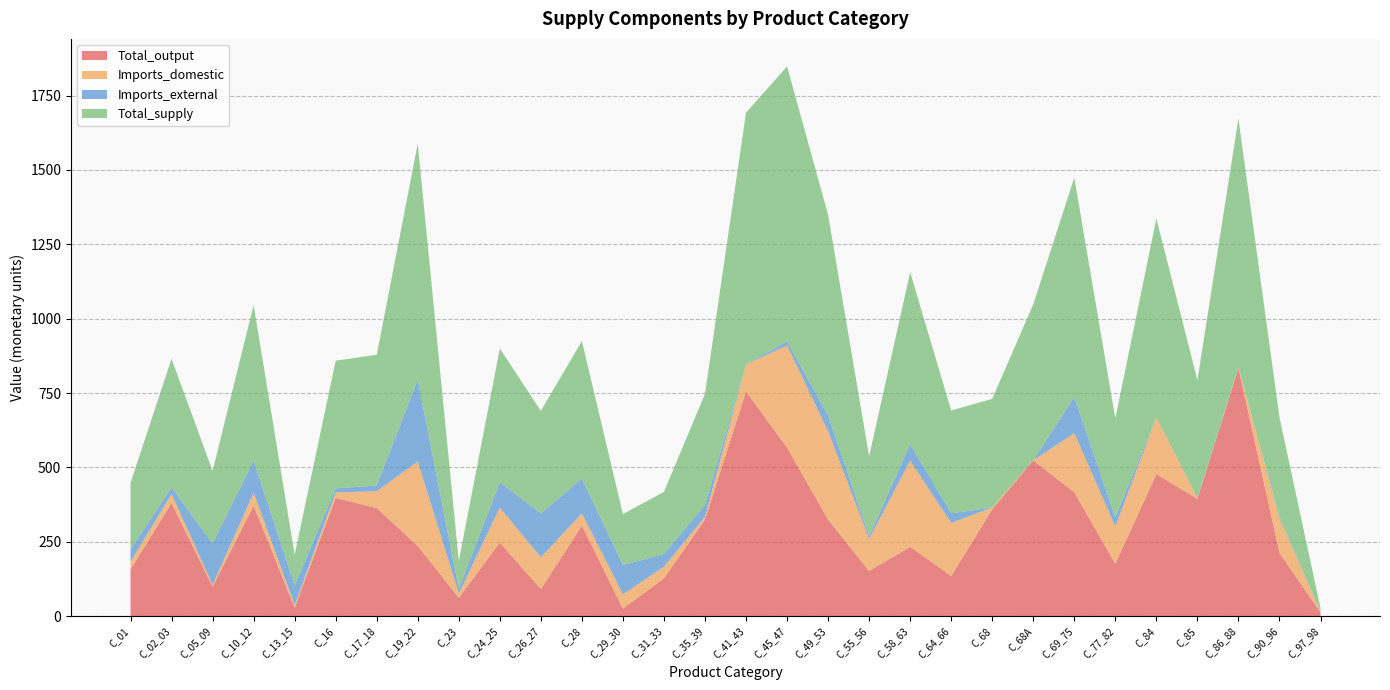

Reading right to left, what are all the values shown in this chart?

Total_output: C_97_98=12.4	C_90_96=212.6	C_86_88=833.4	C_85=394.3	C_84=477.5	C_77_82=175.5	C_69_75=416.3	C_68A=523.6	C_68=358.7	C_64_66=134.9	C_58_63=232.9	C_55_56=151.3	C_49_53=324.3	C_45_47=566.4	C_41_43=755.4	C_35_39=324.2	C_31_33=127.0	C_29_30=25.0	C_28=303.9	C_26_27=90.9	C_24_25=247.2	C_23=61.2	C_19_22=235.8	C_17_18=363.2	C_16=397.1	C_13_15=27.9	C_10_12=371.5	C_05_09=98.3	C_02_03=380.0	C_01=156.7
Imports_domestic: C_97_98=0.9	C_90_96=116.4	C_86_88=2.7	C_85=1.6	C_84=190.9	C_77_82=125.6	C_69_75=198.4	C_68A=0.4	C_68=6.4	C_64_66=178.4	C_58_63=289.4	C_55_56=108.3	C_49_53=297.4	C_45_47=343.8	C_41_43=90.9	C_35_39=9.7	C_31_33=39.1	C_29_30=48.0	C_28=41.5	C_26_27=106.7	C_24_25=117.9	C_23=14.3	C_19_22=284.1	C_17_18=56.5	C_16=18.8	C_13_15=8.9	C_10_12=43.7	C_05_09=6.5	C_02_03=30.7	C_01=26.4
Imports_external: C_97_98=0.0	C_90_96=5.2	C_86_88=0.1	C_85=0.6	C_84=0.0	C_77_82=31.2	C_69_75=122.3	C_68A=0.0	C_68=0.0	C_64_66=32.2	C_58_63=55.8	C_55_56=9.1	C_49_53=52.9	C_45_47=13.9	C_41_43=0.0	C_35_39=39.8	C_31_33=42.8	C_29_30=98.4	C_28=117.0	C_26_27=147.4	C_24_25=84.7	C_23=17.1	C_19_22=274.4	C_17_18=19.5	C_16=13.5	C_13_15=66.3	C_10_12=107.7	C_05_09=139.3	C_02_03=21.8	C_01=41.0
Total_supply: C_97_98=13.4	C_90_96=334.1	C_86_88=836.2	C_85=396.5	C_84=668.4	C_77_82=332.3	C_69_75=737.0	C_68A=524.0	C_68=365.1	C_64_66=345.5	C_58_63=578.1	C_55_56=268.6	C_49_53=674.5	C_45_47=924.1	C_41_43=846.3	C_35_39=373.6	C_31_33=208.8	C_29_30=171.5	C_28=462.4	C_26_27=345.0	C_24_25=449.8	C_23=92.6	C_19_22=794.3	C_17_18=439.2	C_16=429.4	C_13_15=103.1	C_10_12=522.9	C_05_09=244.1	C_02_03=432.5	C_01=224.1